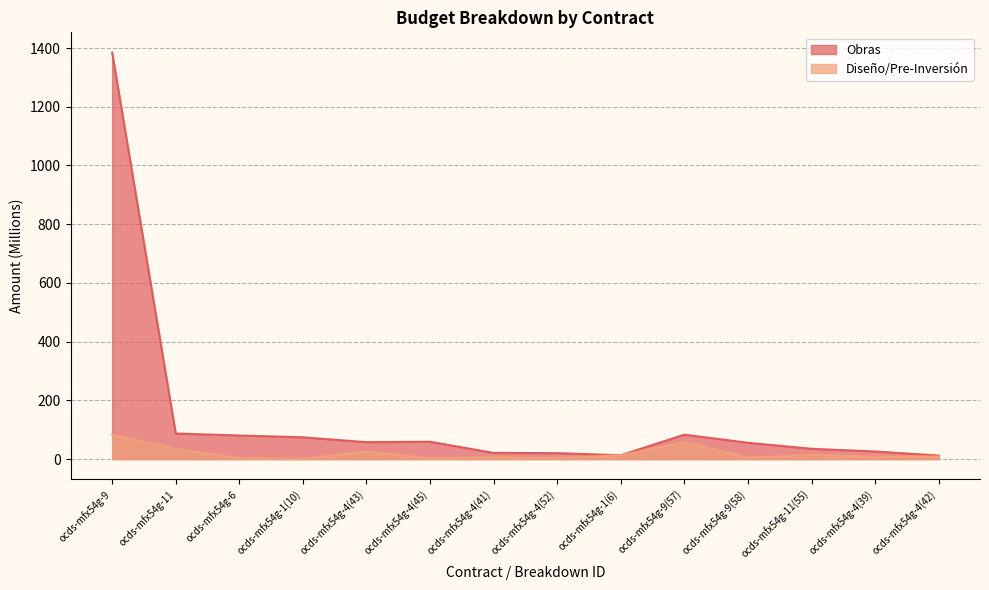

Where is Diseño/Pre-Inversión nearest to the value 41?

ocds-mfx54g-11